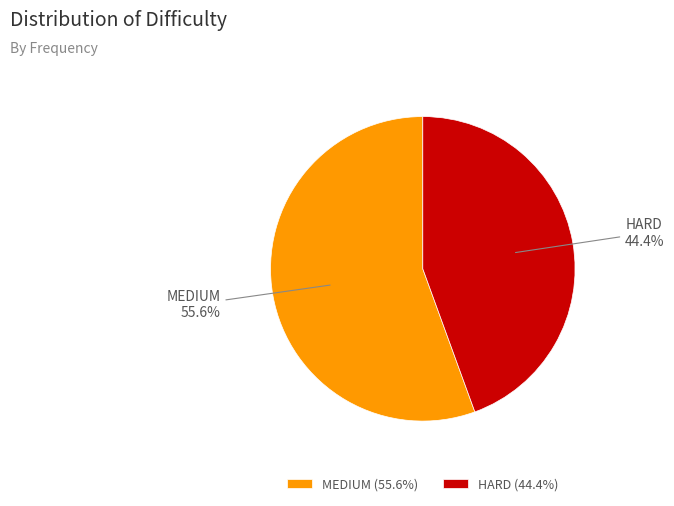

Combined, do HARD and MEDIUM account for over 50%?

Yes